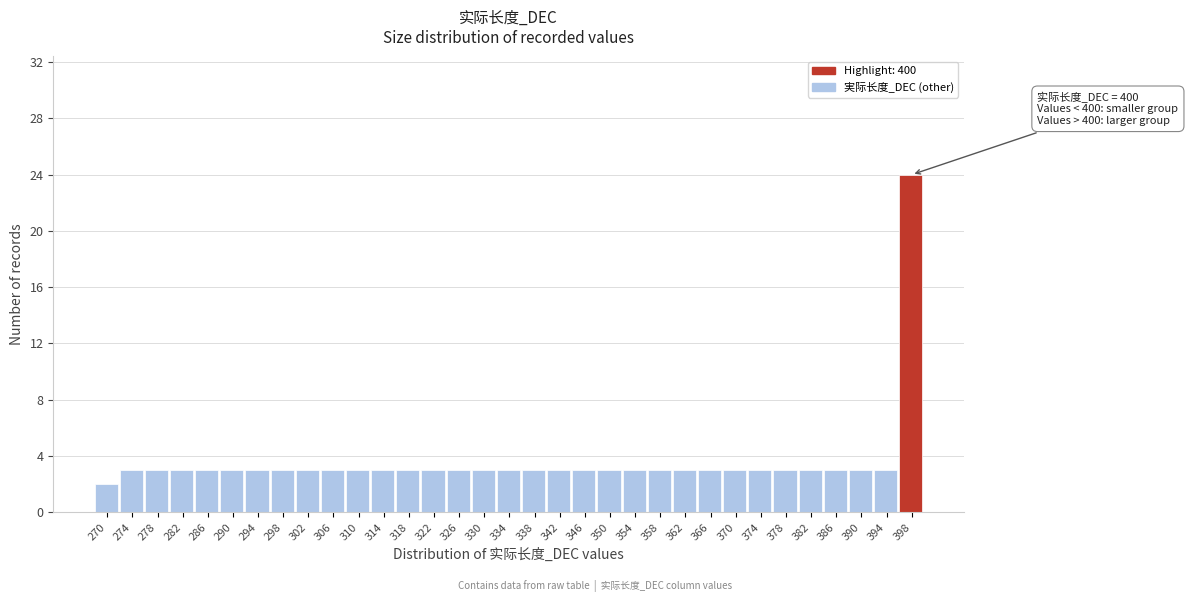

Which label corresponds to the smallest value in the chart?

270